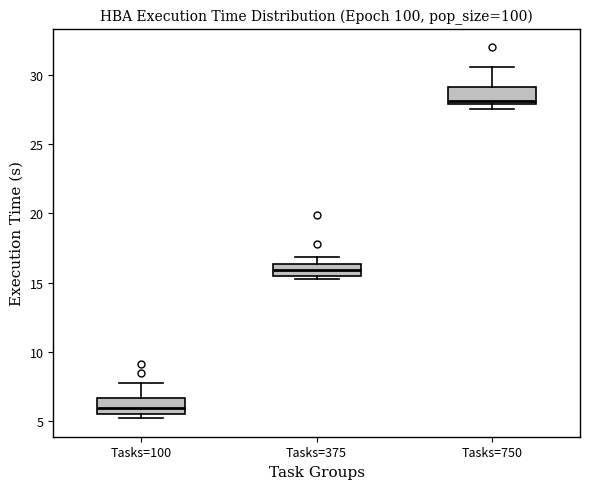

Reading left to right, transcribe this box plot: for each box, give where its median line is, the range the box spans, and where its two whiskers end, as read against the y-axis. The values are not printed on the chart, so give them approximately, as read against the axis.

Tasks=100: median 6.0, box 5.5 to 6.5, whiskers 5.0 to 8.0
Tasks=375: median 16.0, box 15.5 to 16.5, whiskers 15.0 to 17.0
Tasks=750: median 28.0 (just above the box's lower edge), box 28.0 to 29.0, whiskers 27.5 to 30.5